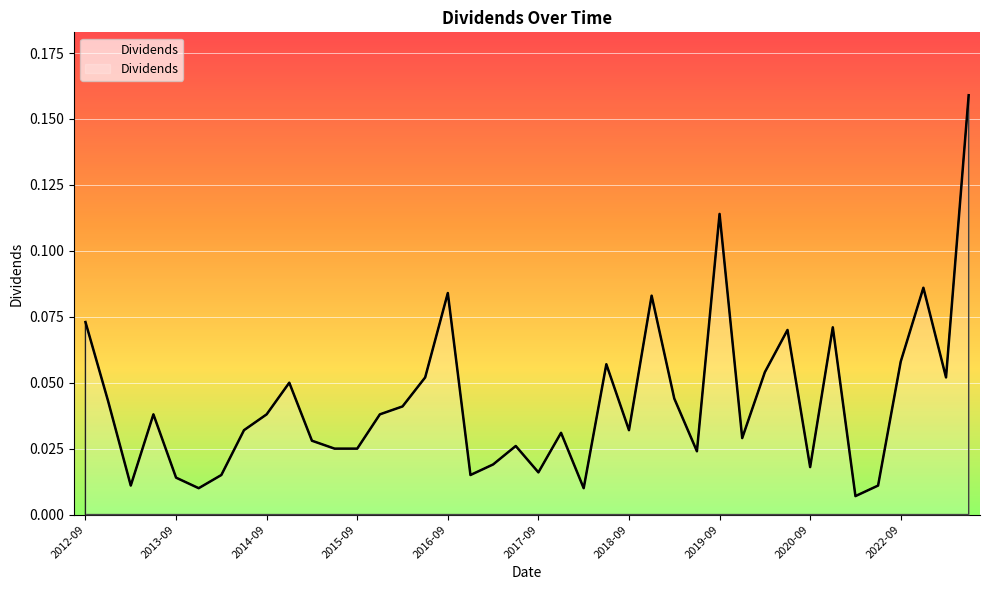

List the labels in order of value, largest first.

2023-06-27, 2019-09-25, 2022-12-23, 2016-09-21, 2018-12-18, 2012-09-21, 2020-12-24, 2020-06-25, 2022-09-23, 2018-06-21, 2020-03-26, 2016-06-22, 2023-03-24, 2014-12-23, 2019-03-21, 2012-12-21, 2016-03-23, 2013-06-21, 2014-09-23, 2015-12-23, 2014-06-24, 2018-09-14, 2017-12-21, 2019-12-13, 2015-03-25, 2017-06-22, 2015-06-24, 2015-09-23, 2019-06-14, 2017-03-23, 2020-09-24, 2017-09-21, 2014-03-25, 2016-12-21, 2013-09-20, 2013-03-21, 2022-06-24, 2013-12-18, 2018-03-22, 2021-06-24